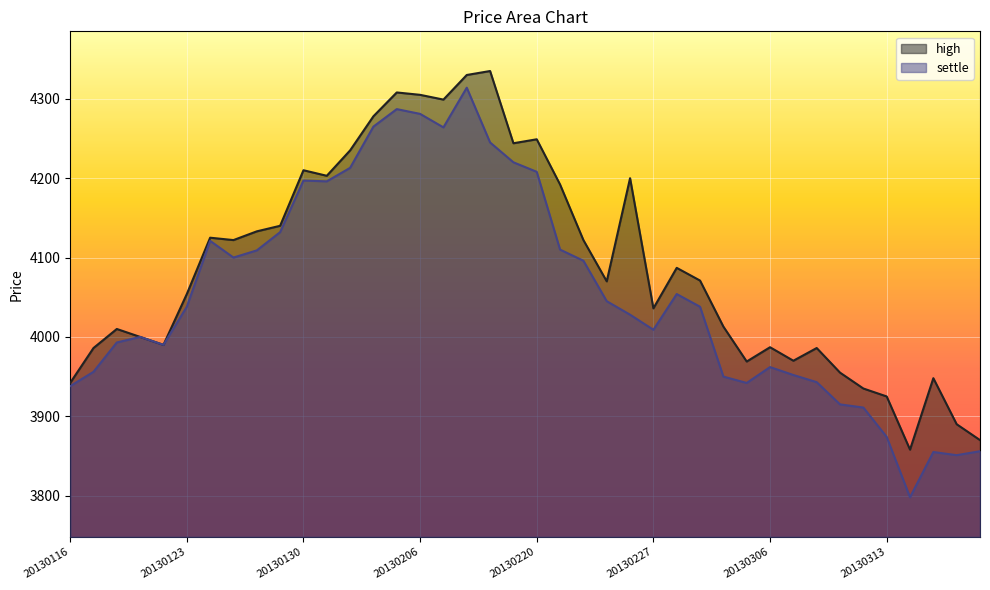

Reading left to right, what are all the values shown in this chart?

high: 3942	3986	4010	4000	3990	4054	4125	4122	4133	4140	4210	4203	4235	4278	4308	4305	4299	4330	4335	4244	4249	4192	4122	4070	4200	4036	4087	4071	4013	3969	3987	3970	3986	3955	3935	3925	3858	3948	3890	3870
settle: 3938	3956	3993	4000	3990	4038	4121	4100	4109	4132	4197	4196	4213	4265	4287	4281	4264	4314	4245	4220	4208	4110	4096	4045	4028	4009	4054	4038	3950	3942	3962	3952	3943	3915	3911	3874	3798	3855	3851	3856